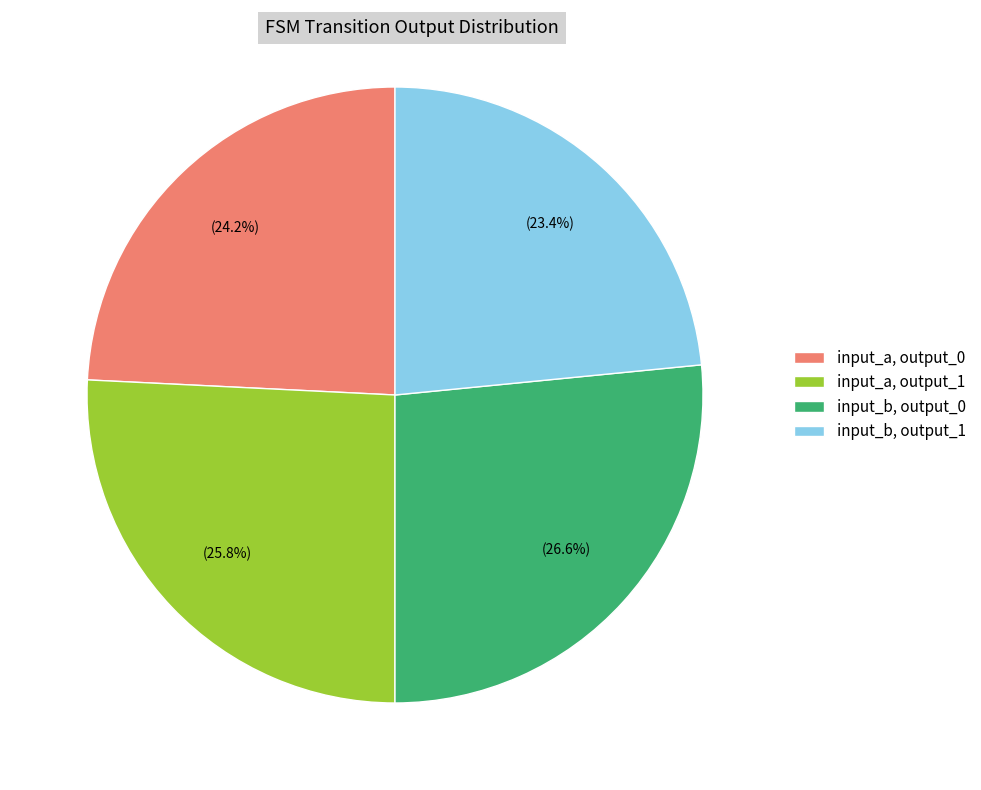

How many slices are in this pie chart?

4